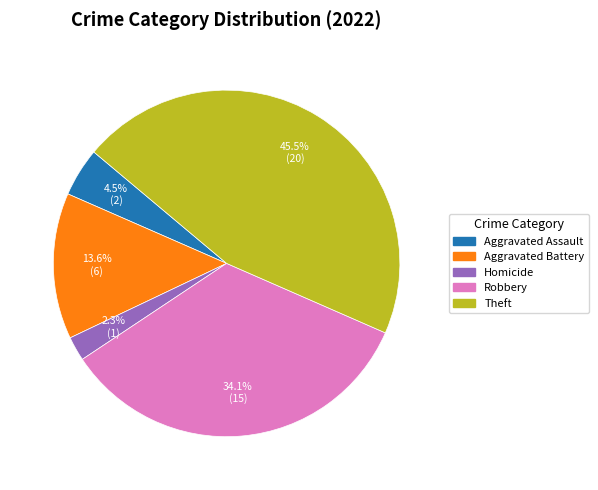

Is there a majority slice in this chart?

No